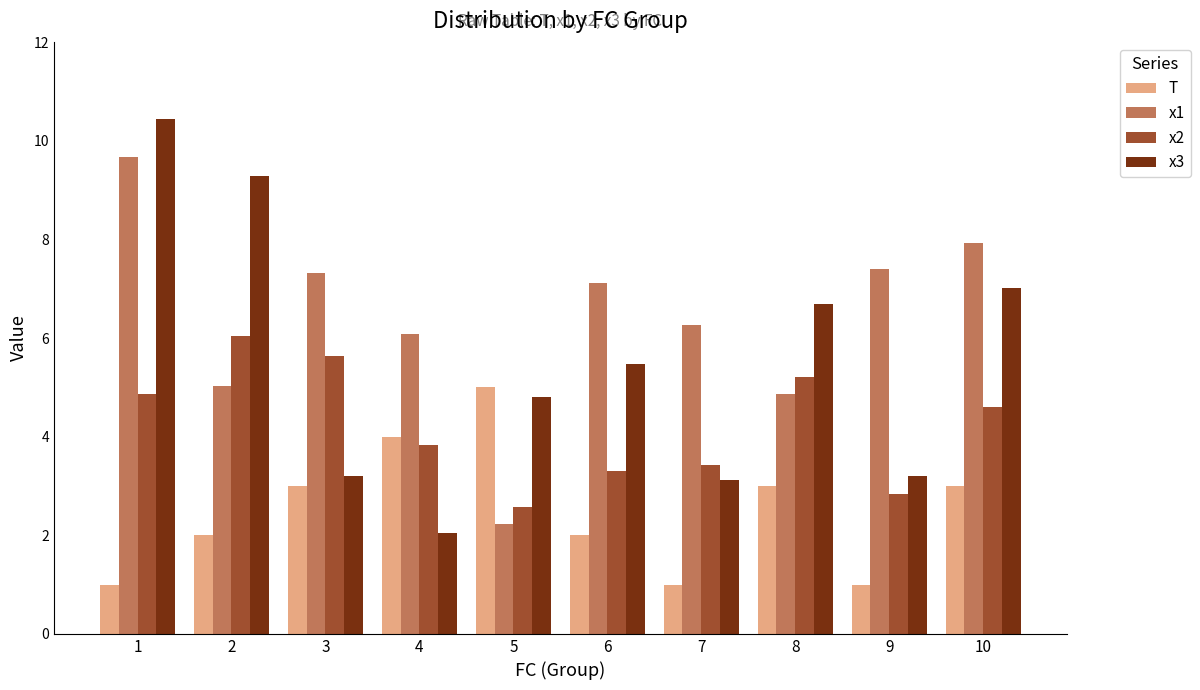

Reading left to right, what are all the values shown in this chart?

T: 1.0	2.0	3.0	4.0	5.0	2.0	1.0	3.0	1.0	3.0
x1: 9.7	5.0	7.3	6.1	2.2	7.1	6.3	4.9	7.4	7.9
x2: 4.9	6.1	5.6	3.8	2.6	3.3	3.4	5.2	2.8	4.6
x3: 10.4	9.3	3.2	2.1	4.8	5.5	3.1	6.7	3.2	7.0